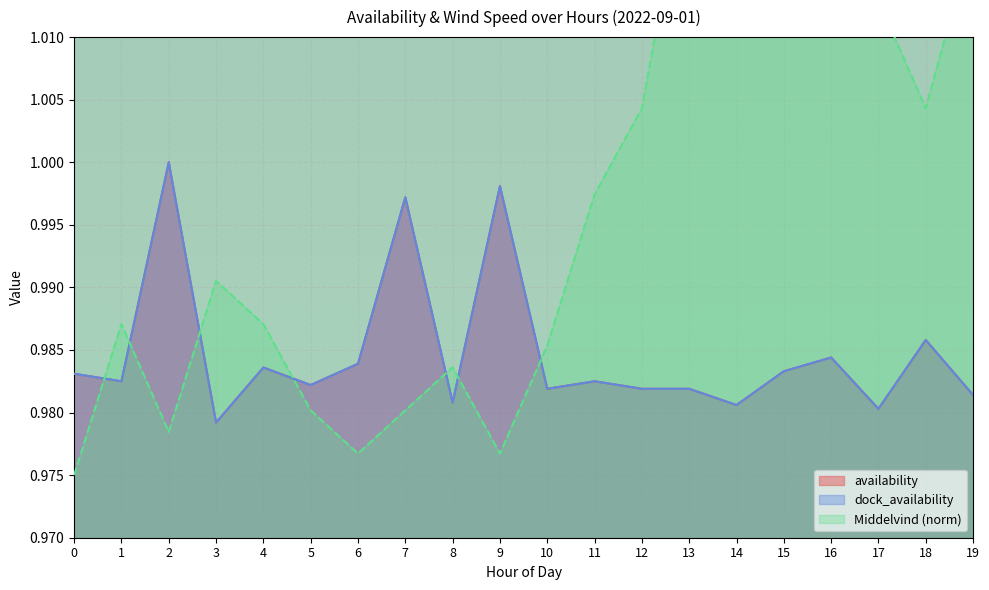

The value of availability at 0 is 1.6. True or false?

False